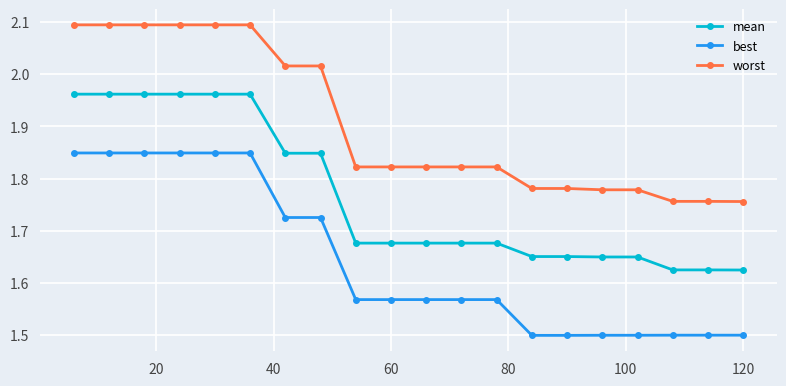

True or false: mean and best cross at least once.

False